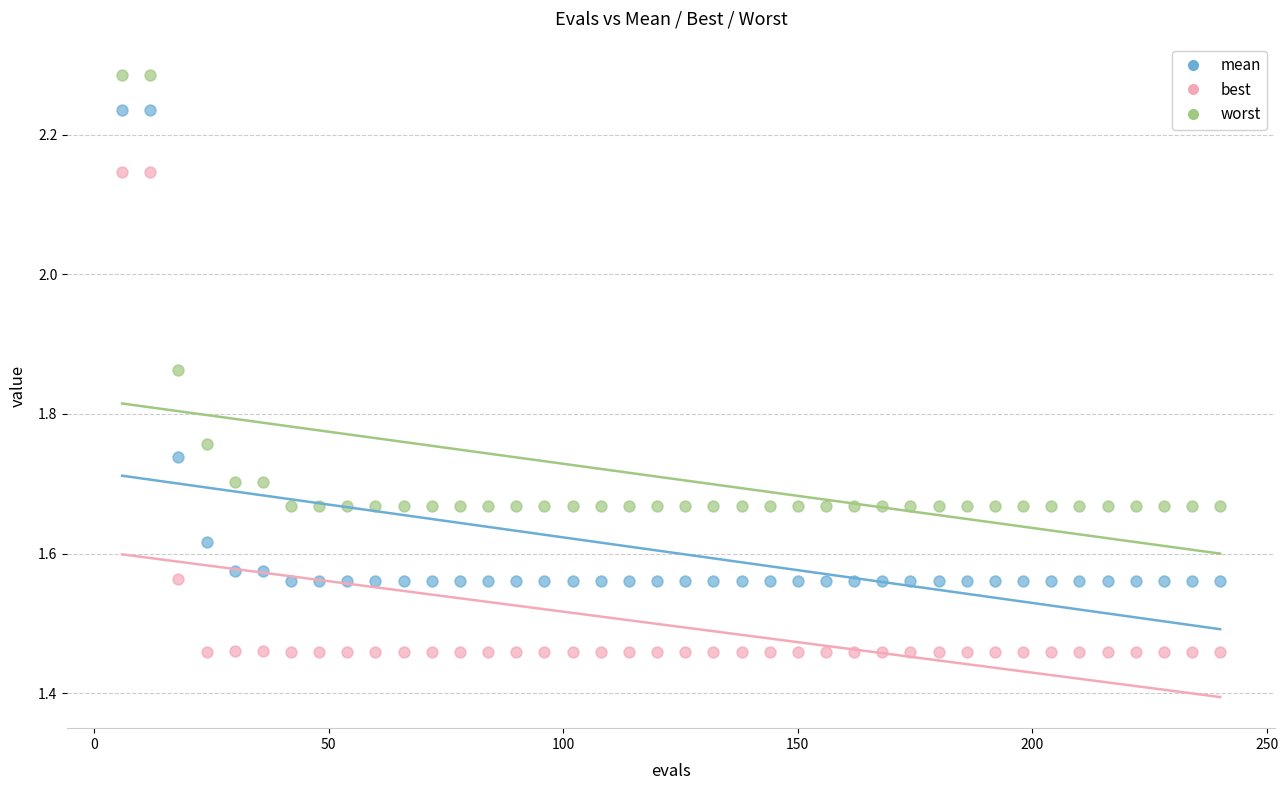

Which series reaches the minimum Y coordinate?

best